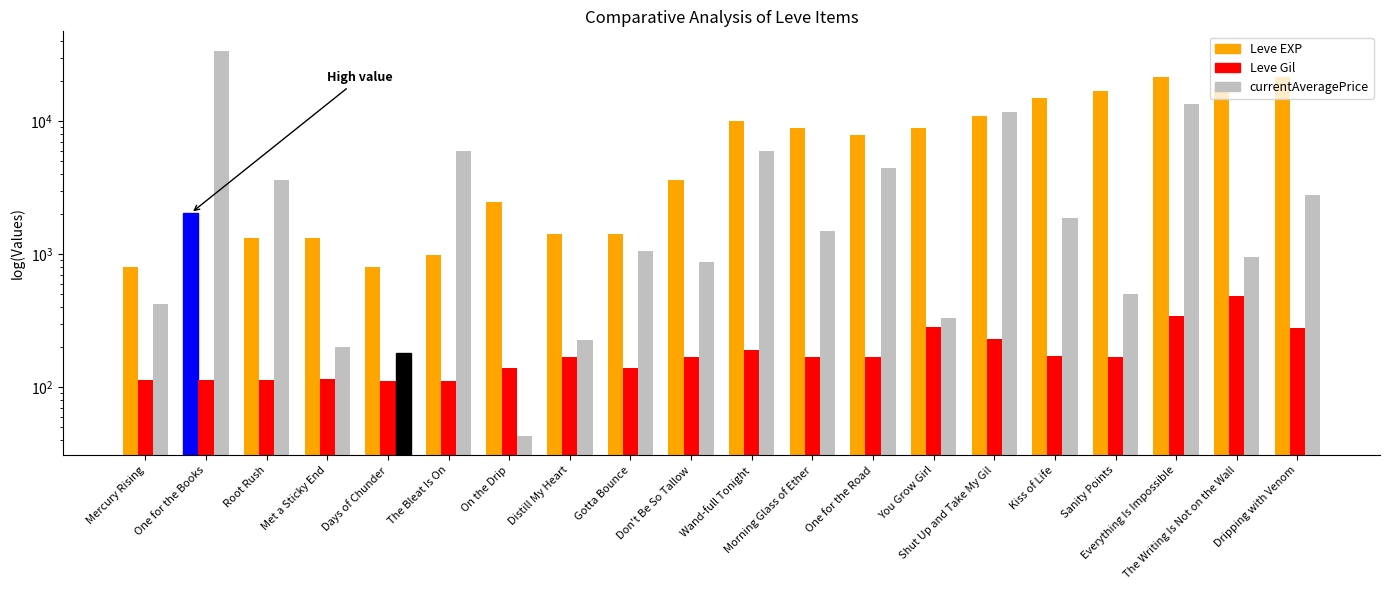

What are all the series names shown in the legend?

Leve EXP, Leve Gil, currentAveragePrice